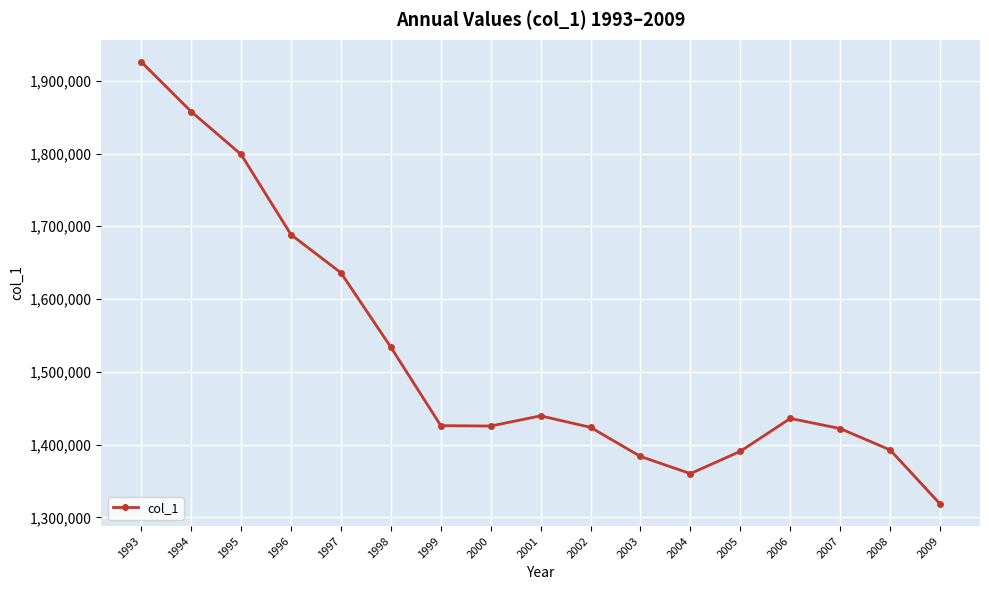

What is the sum of the values at 2005 and 1999?

2816789